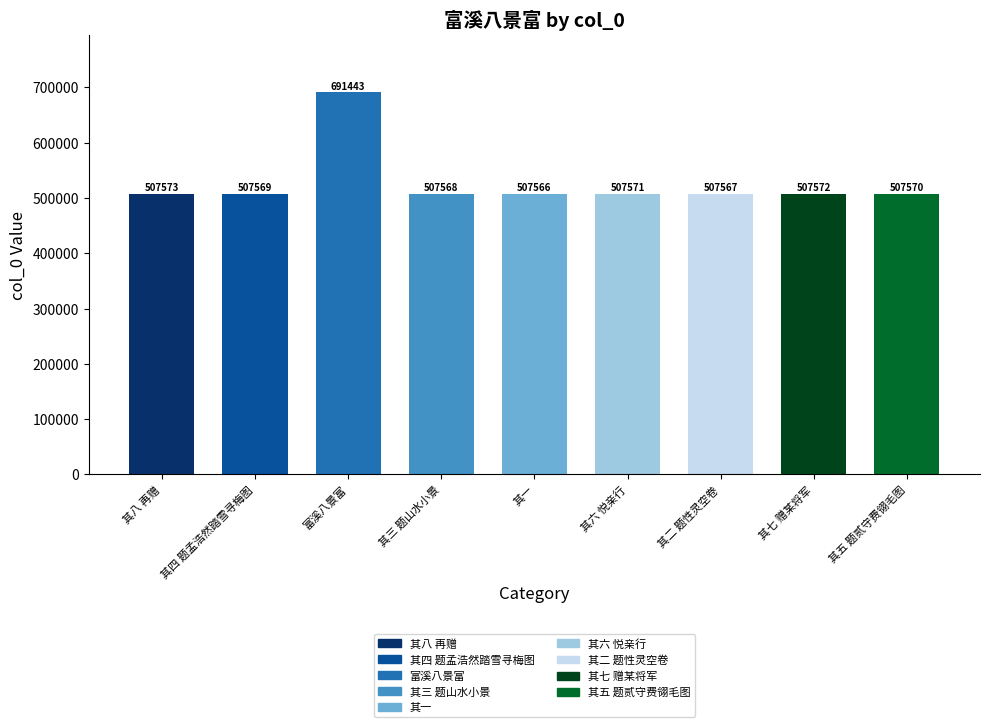

What is the difference between the maximum and second lowest values?

183876